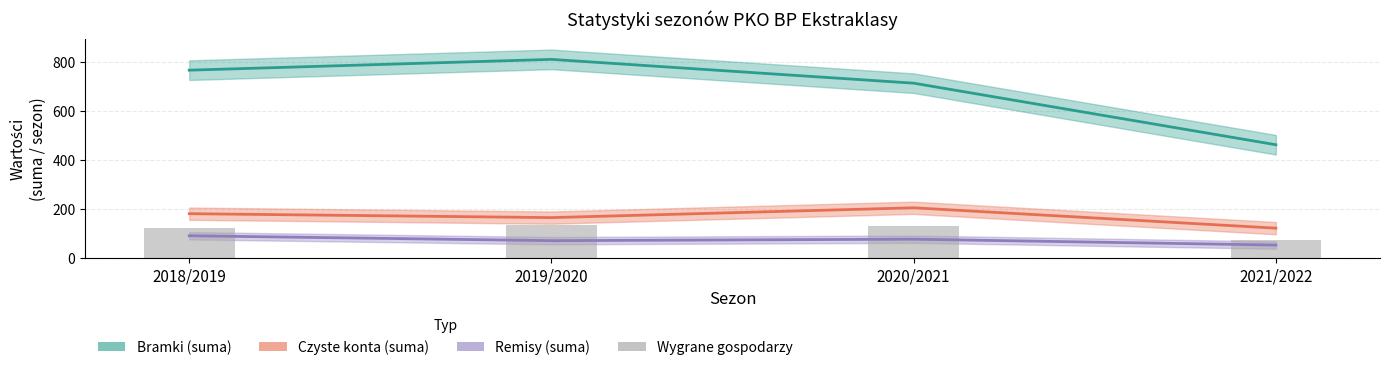

What is the difference between the second highest and minimum values?

58